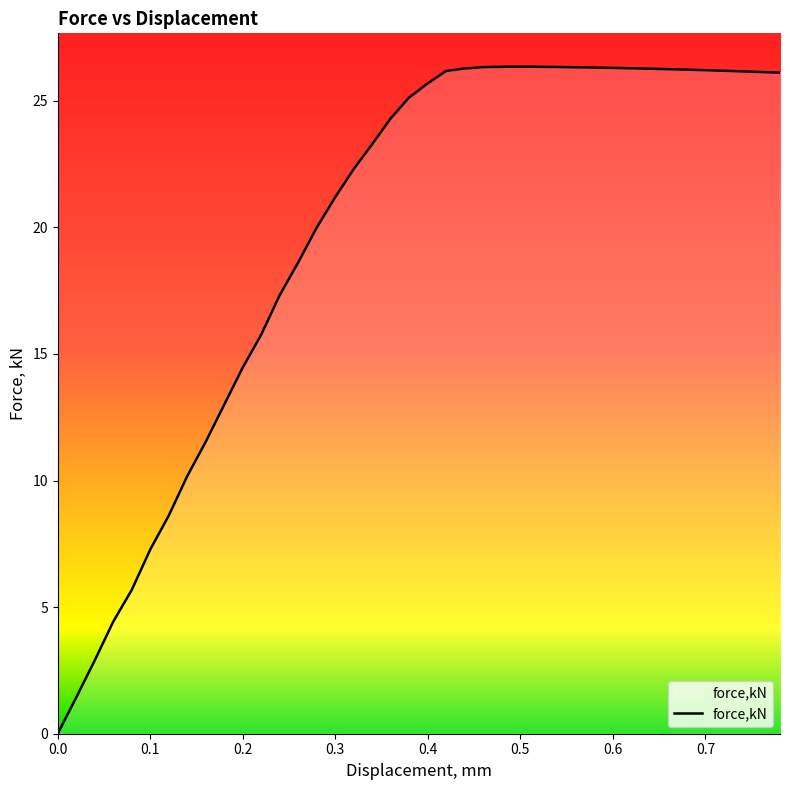

What is the difference between the maximum and minimum values?

26.3